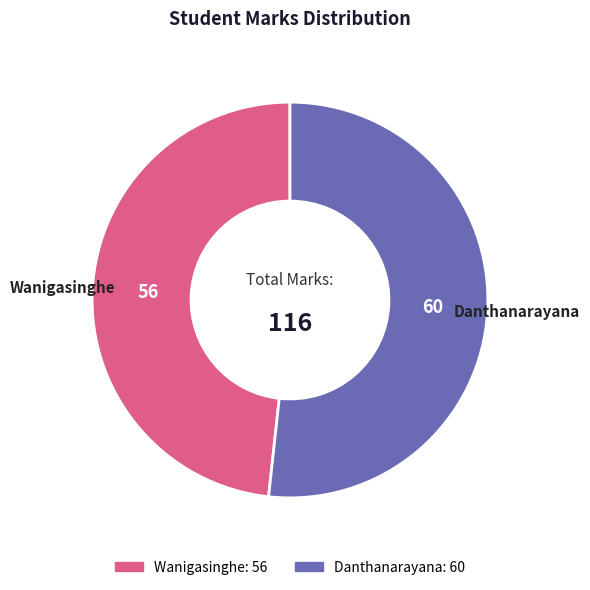

How many slices are in this pie chart?

2